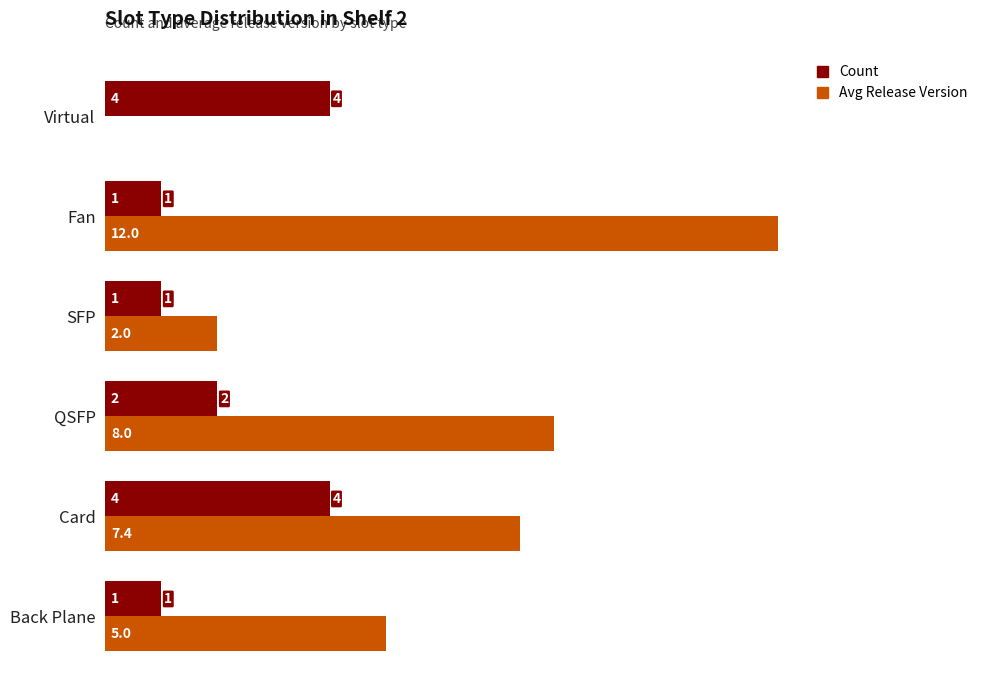

What is the total value across all series at QSFP?

10.0